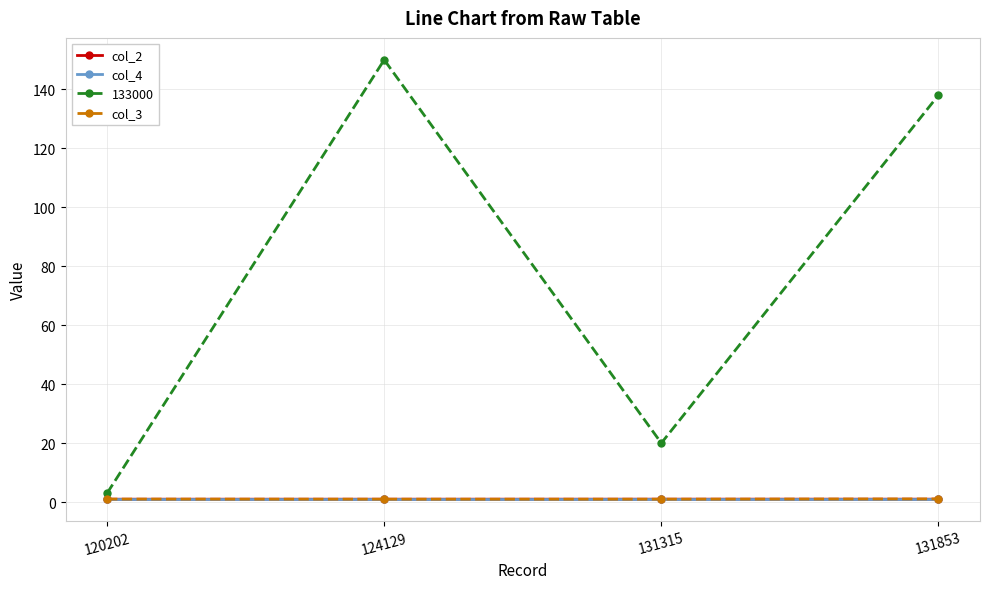

Where is 133000 nearest to the value 76?

131315